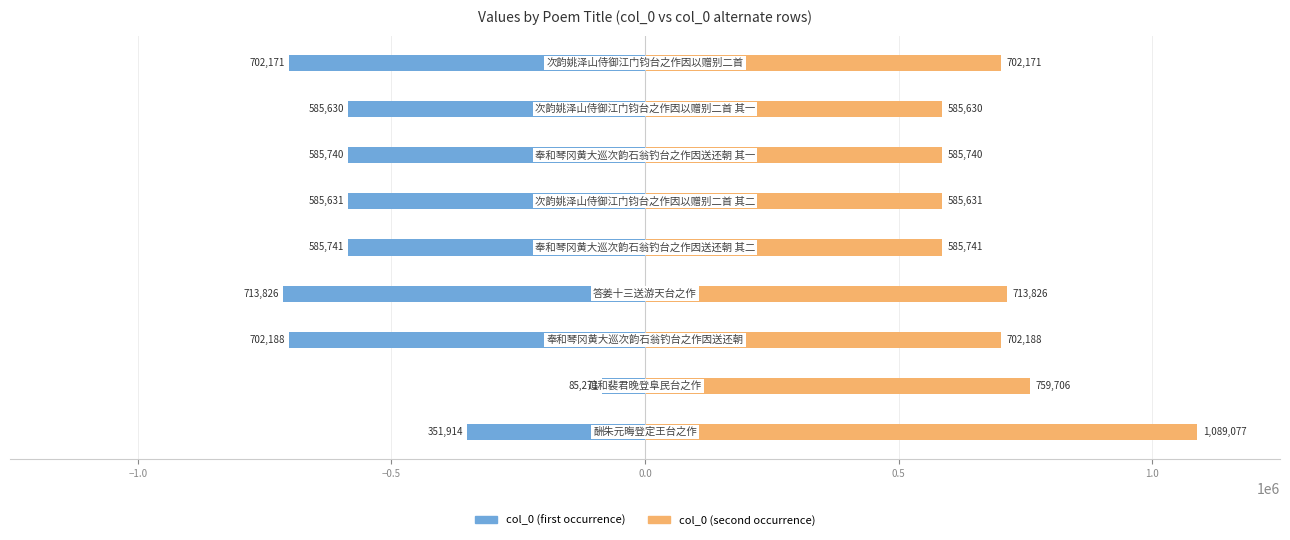

What are all the series names shown in the legend?

col_0 (first occurrence), col_0 (second occurrence)